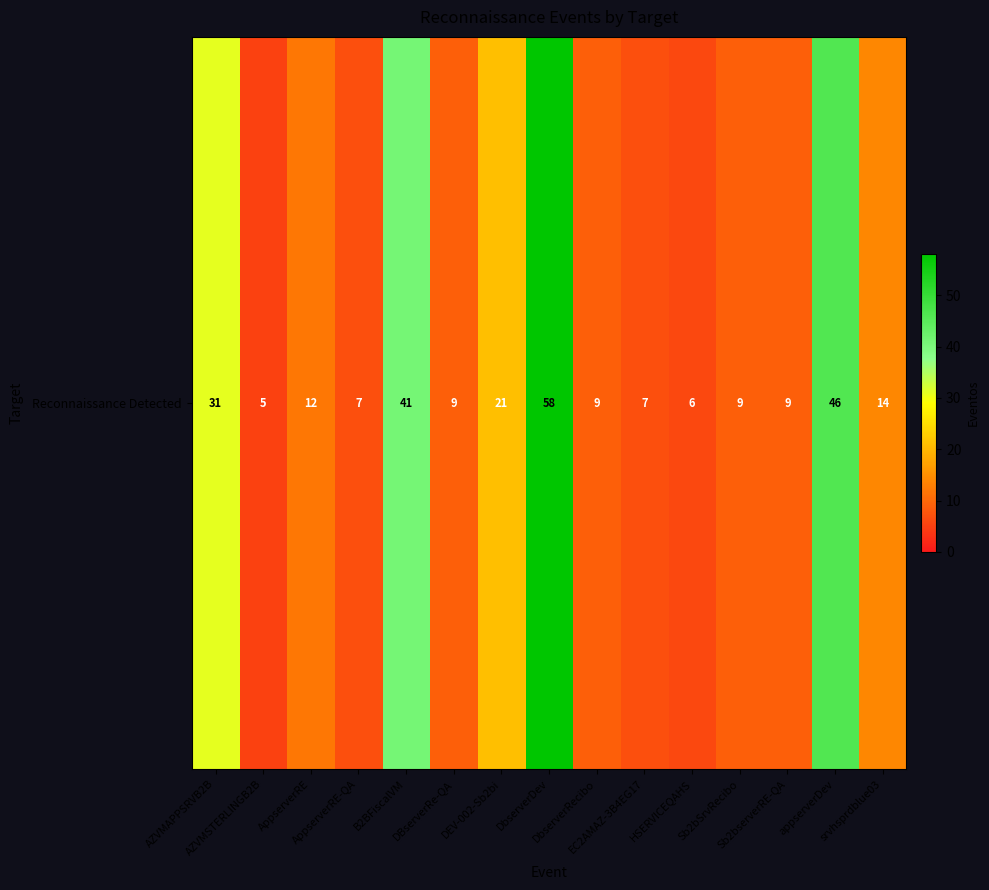

Rank the categories by value from highest to lowest.

DbserverDev, appserverDev, B2BFiscalVM, AZVMAPPSRVB2B, DEV-002-Sb2bi, srvhsprdblue03, AppserverRE, DBserverRe-QA, DbserverRecibo, Sb2bSrvRecibo, Sb2bserverRE-QA, AppserverRE-QA, EC2AMAZ-3B4EG17, HSERVICEQAHS, AZVMSTERLINGB2B